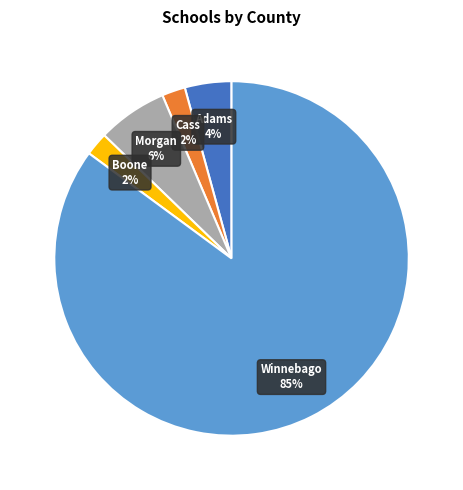

Is there a majority slice in this chart?

Yes